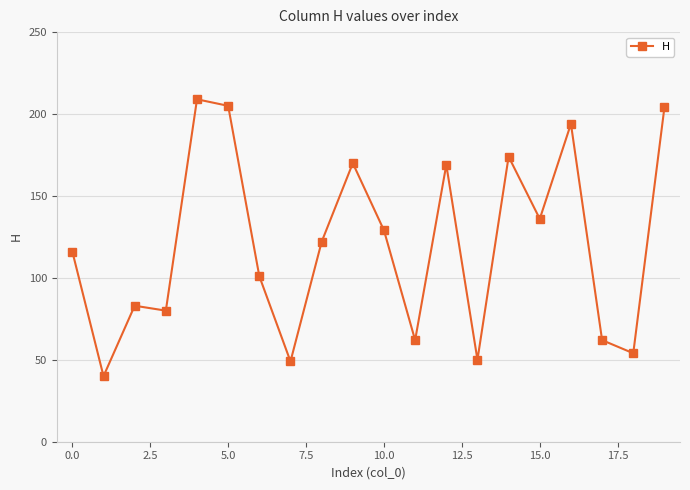

True or false: there are more than 0 points higher than both neighbors.

True